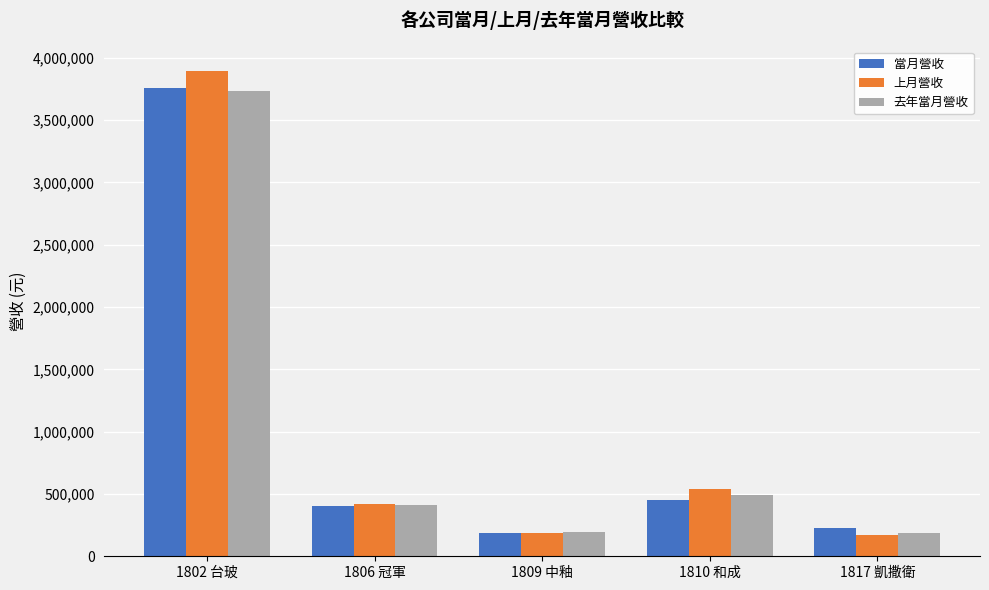

At which label is 當月營收 closest to 1972888?

1810 和成